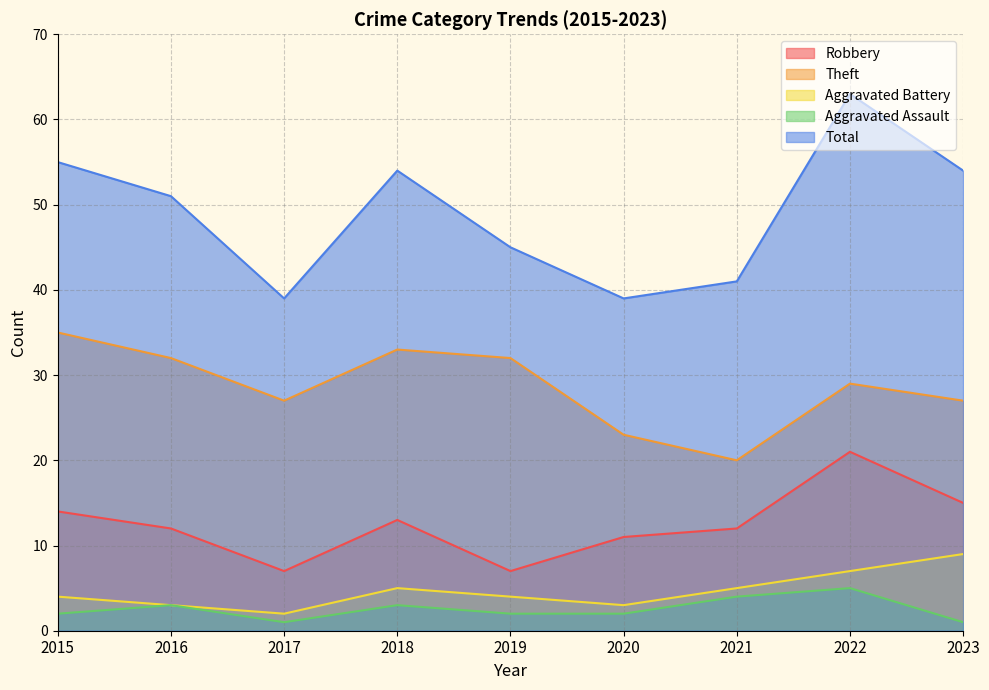

How many Aggravated Battery values are between 3 and 5?

6